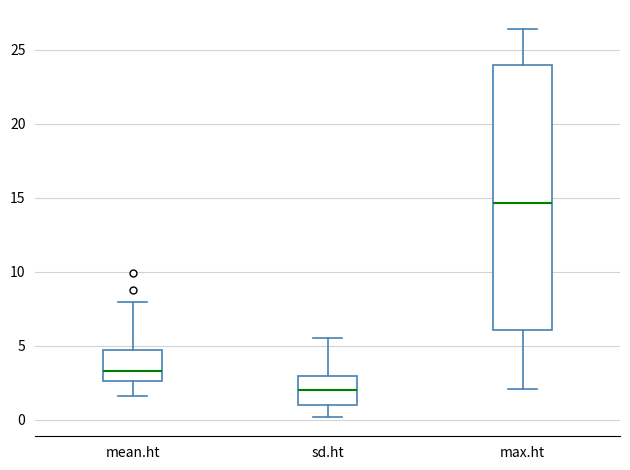

Comparing the boxes themselves (not the whiskers), which one is the tallest?

max.ht